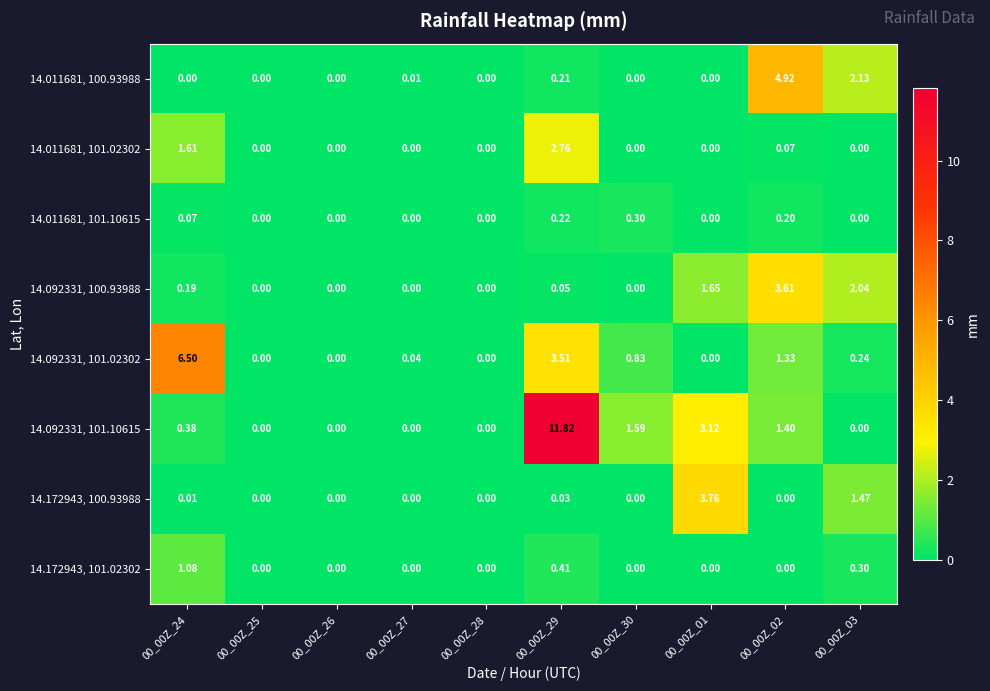

What is the difference between the highest and lowest values at 00_00Z_29?

11.8